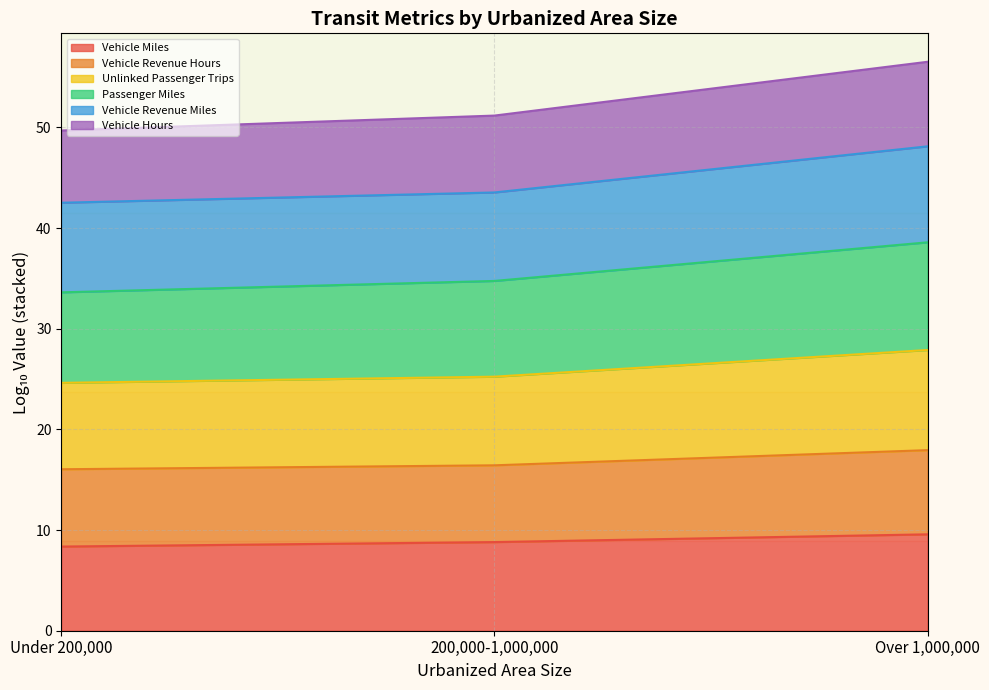

The Vehicle Miles series shows 15.7 at Over 1,000,000. True or false?

False